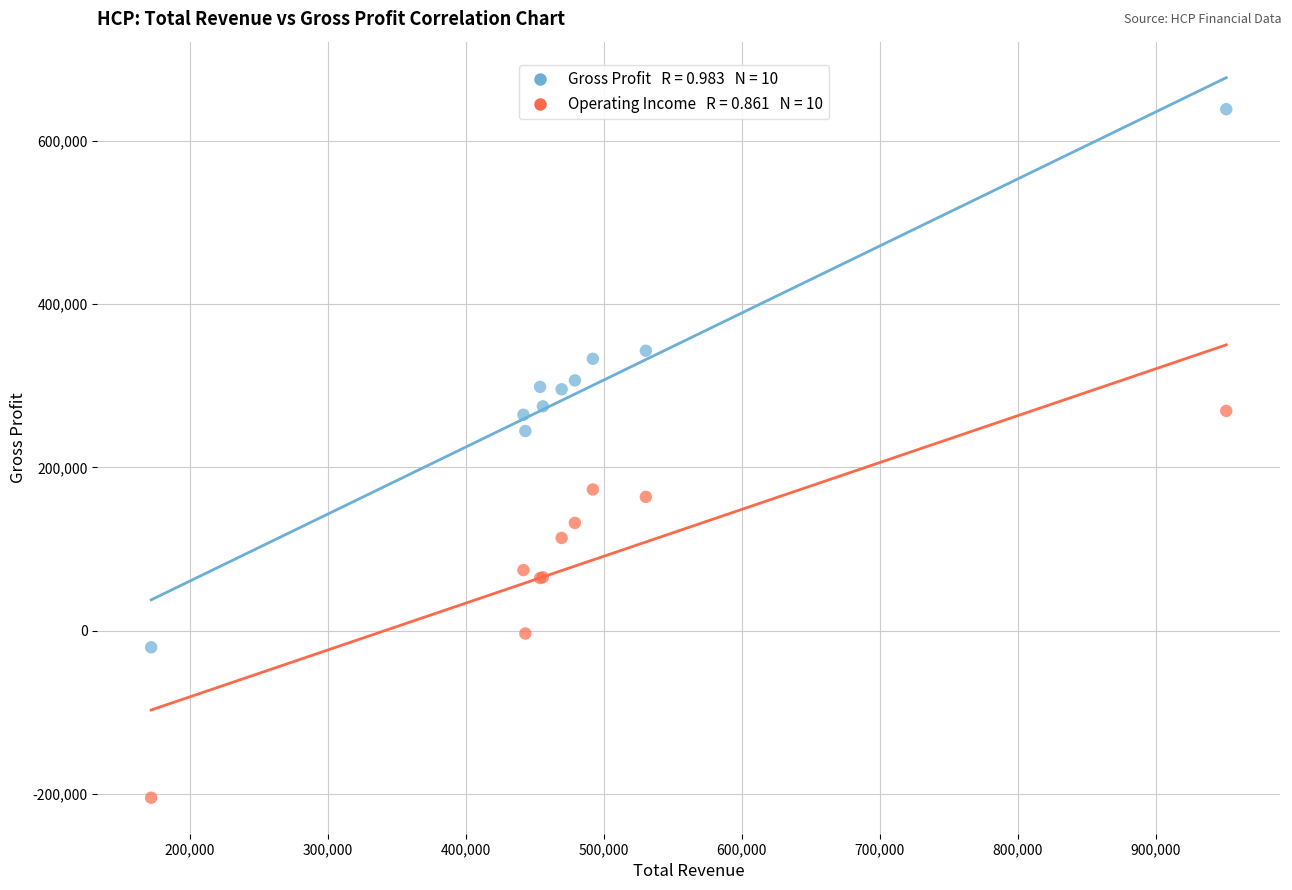

Across all series, what Y value is closest to 217100?

244600